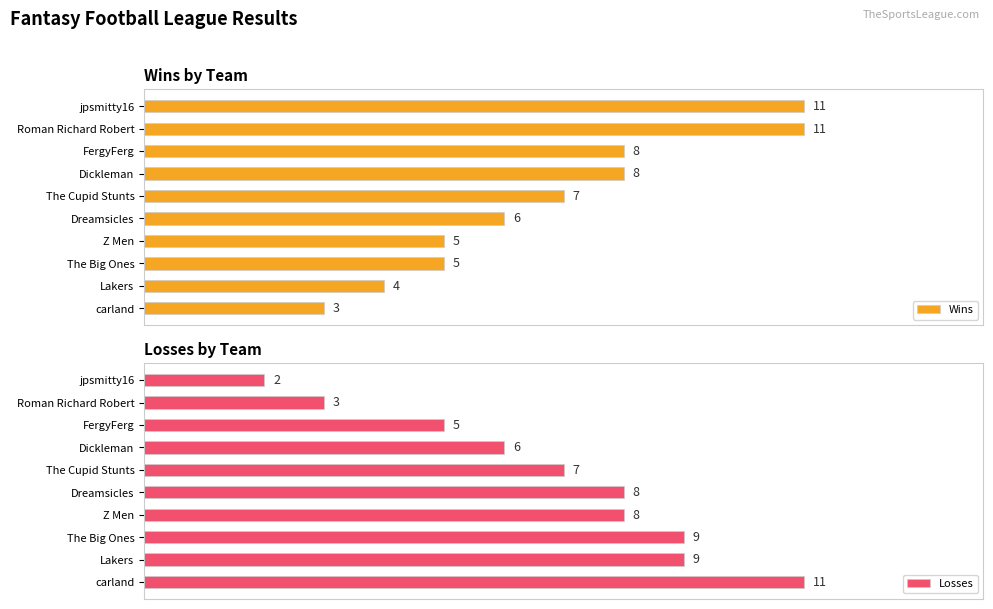

What is the difference between the maximum and minimum values in the Wins series?

8